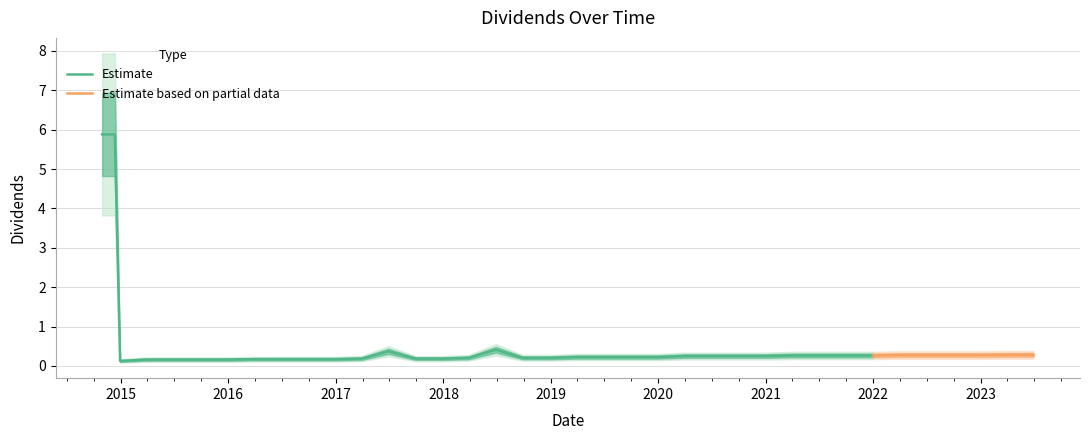

Reading left to right, transcribe all the data shown in this chart.

2014-10-29=5.9	2014-12-11=5.9	2014-12-29=0.1	2015-03-27=0.2	2015-06-26=0.2	2015-09-28=0.2	2015-12-29=0.2	2016-03-29=0.2	2016-06-28=0.2	2016-09-28=0.2	2016-12-28=0.2	2017-03-29=0.2	2017-06-28=0.4	2017-09-28=0.2	2017-12-28=0.2	2018-03-28=0.2	2018-06-28=0.4	2018-09-27=0.2	2018-12-28=0.2	2019-03-28=0.2	2019-06-27=0.2	2019-09-27=0.2	2019-12-30=0.2	2020-03-30=0.2	2020-06-29=0.2	2020-09-29=0.2	2020-12-30=0.2	2021-03-30=0.3	2021-06-29=0.3	2021-09-29=0.3	2021-12-30=0.3	2022-03-30=0.3	2022-06-29=0.3	2022-09-29=0.3	2022-12-29=0.3	2023-03-30=0.3	2023-06-29=0.3